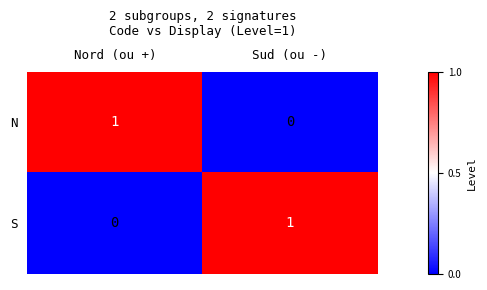

Where is N nearest to the value 0?

Sud (ou -)